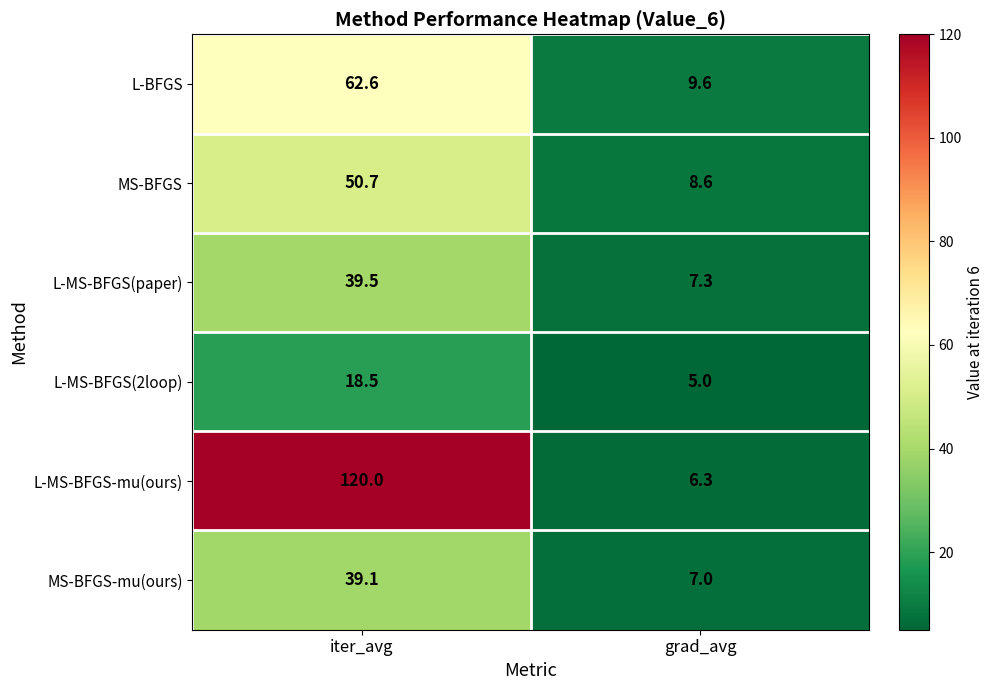

Where does the L-MS-BFGS(2loop) series first go above 18?

iter_avg